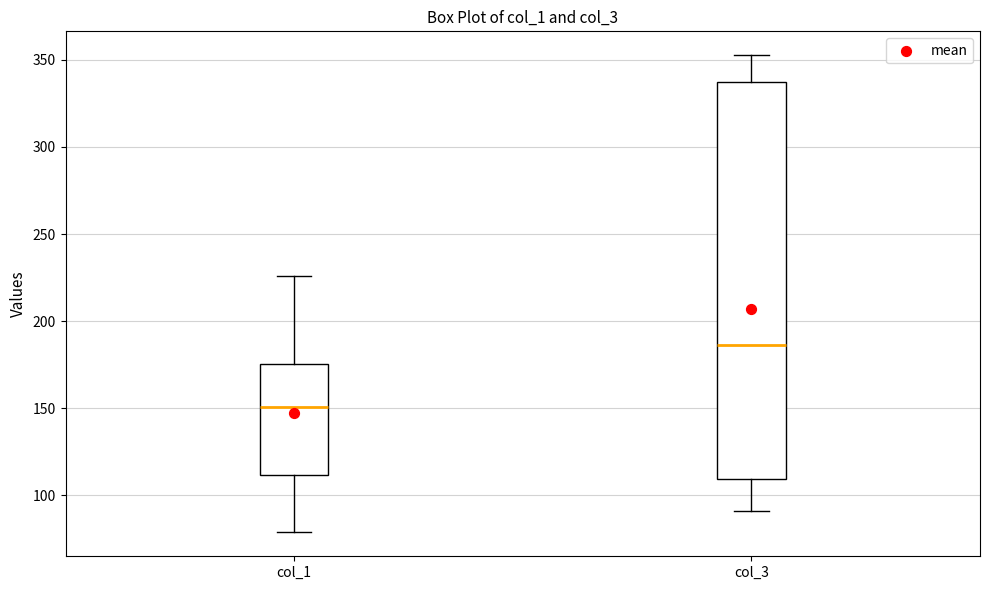

Reading left to right, read every box against the y-axis: the position of its median line, the range the box covers, and the ends of its whiskers. The values are not printed on the chart, so give them approximately, as read against the axis.

col_1: median 150, box 110 to 175, whiskers 80 to 225
col_3: median 185, box 110 to 335, whiskers 90 to 355